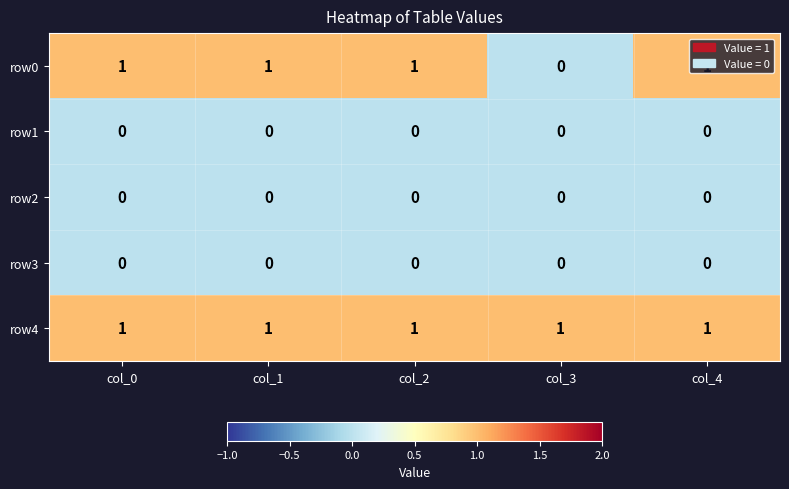

At how many categories does at least one series exceed 0?

5